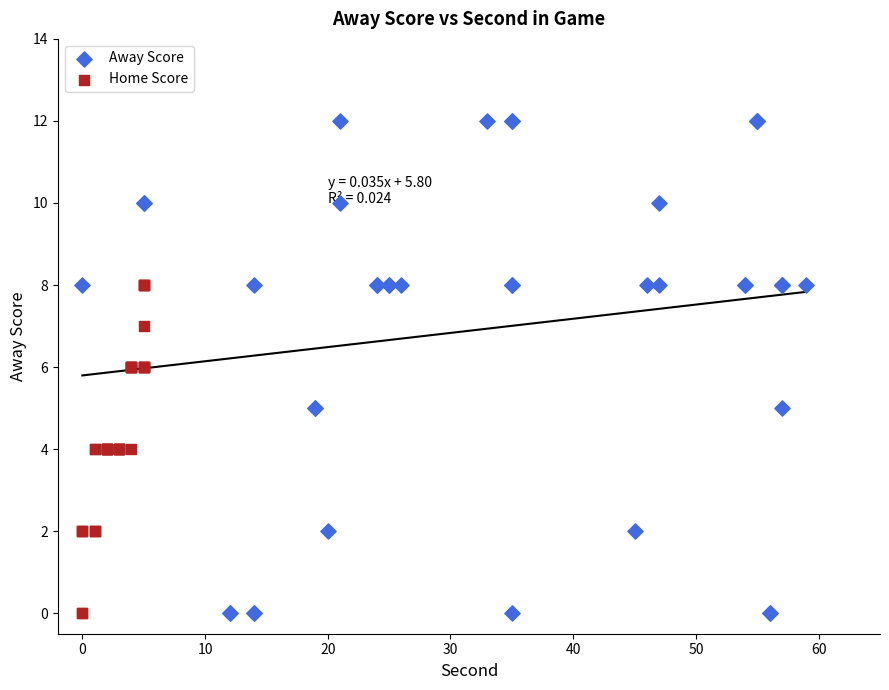

Which series has the widest spread of Y values?

Away Score